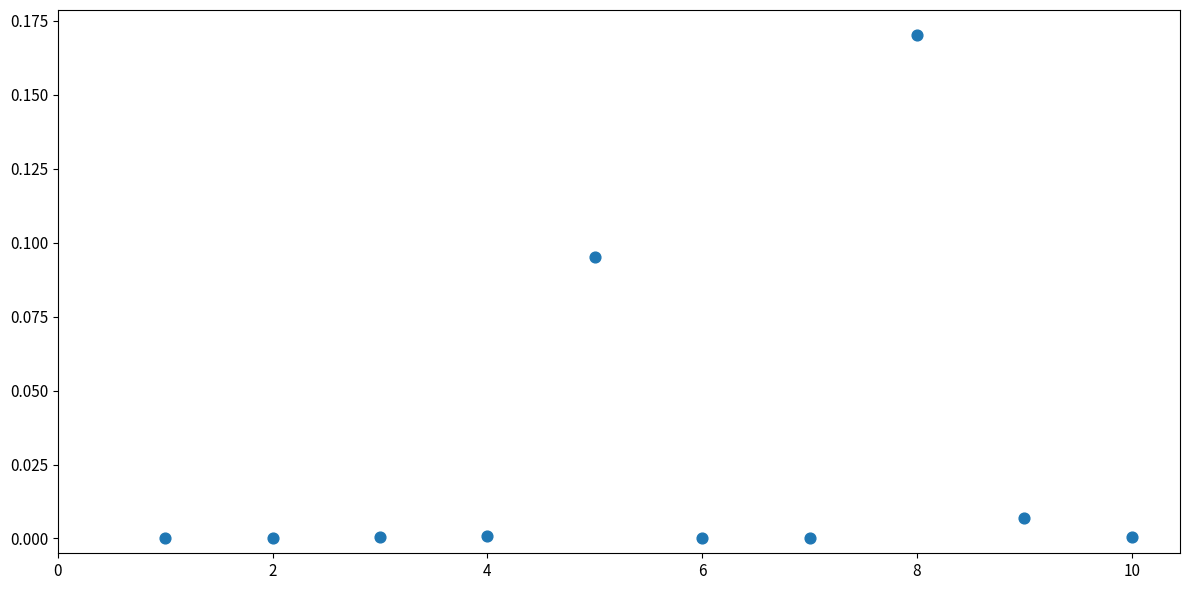

What is the average X value?

5.5